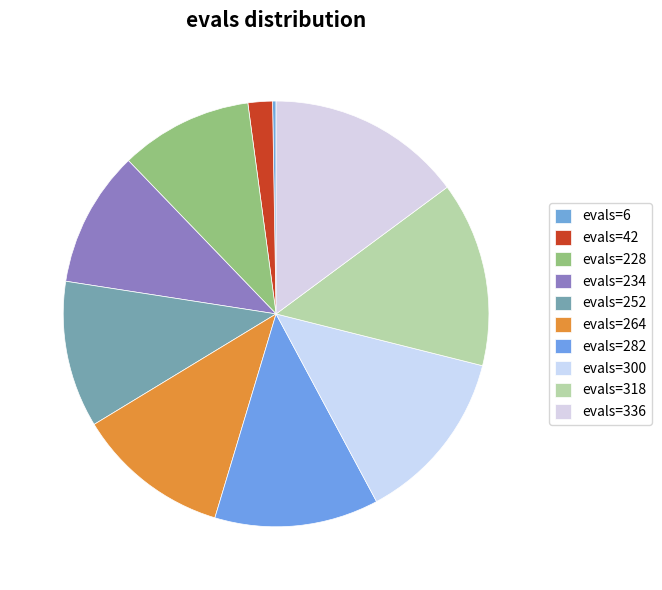

What is the smallest slice in the pie chart?

evals=6